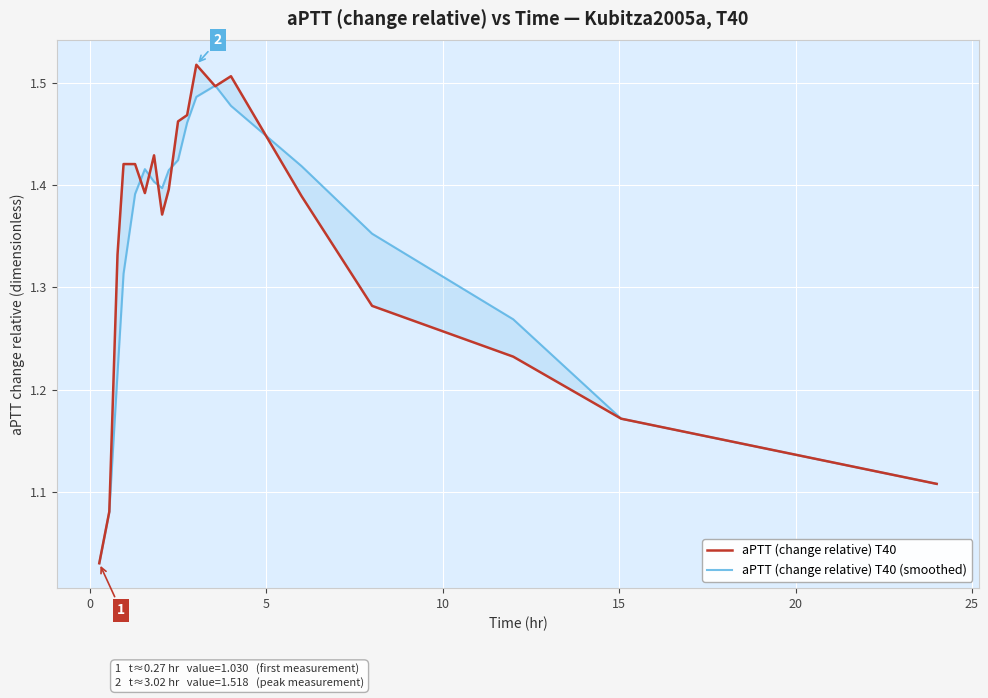

Rank the series by their maximum value, from lowest to highest.

aPTT (change relative) T40 (smoothed), aPTT (change relative) T40